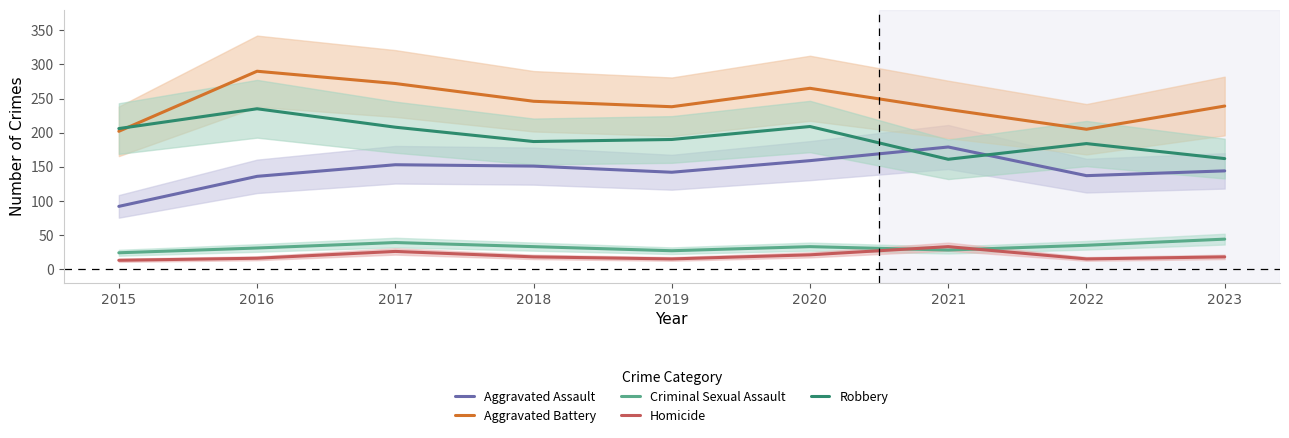

Which has a higher value, 2018 or 2020?

2020